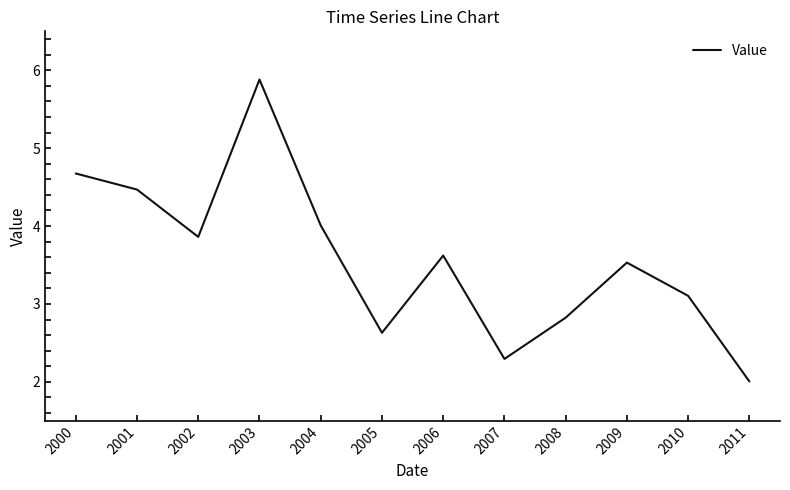

Which label corresponds to the smallest value in the chart?

2011